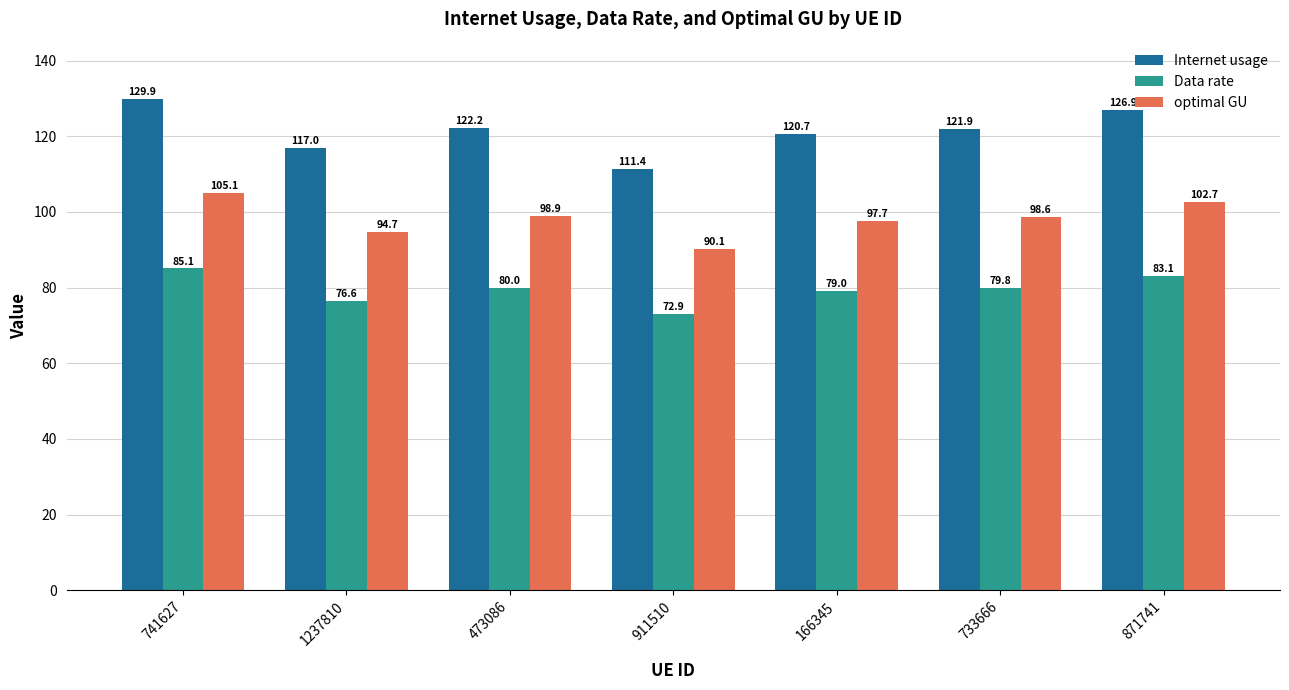

What is the difference between the Data rate values at 871741 and 911510?

10.2